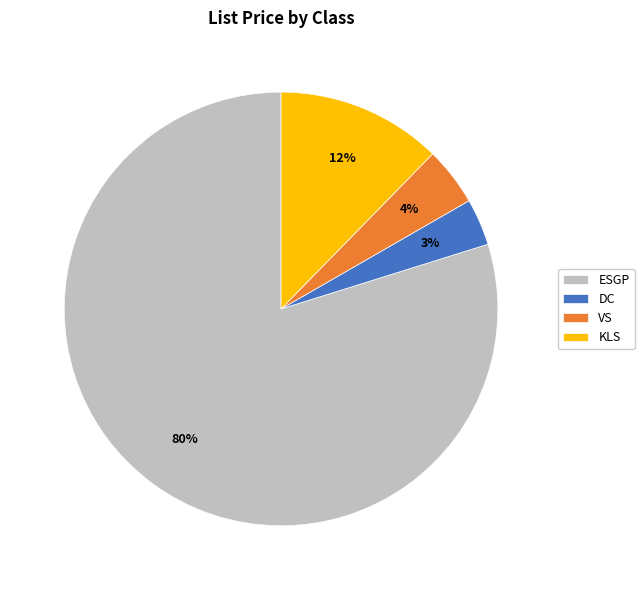

To the nearest percent, what is the difference between the DC and VS slice percentages?

1%